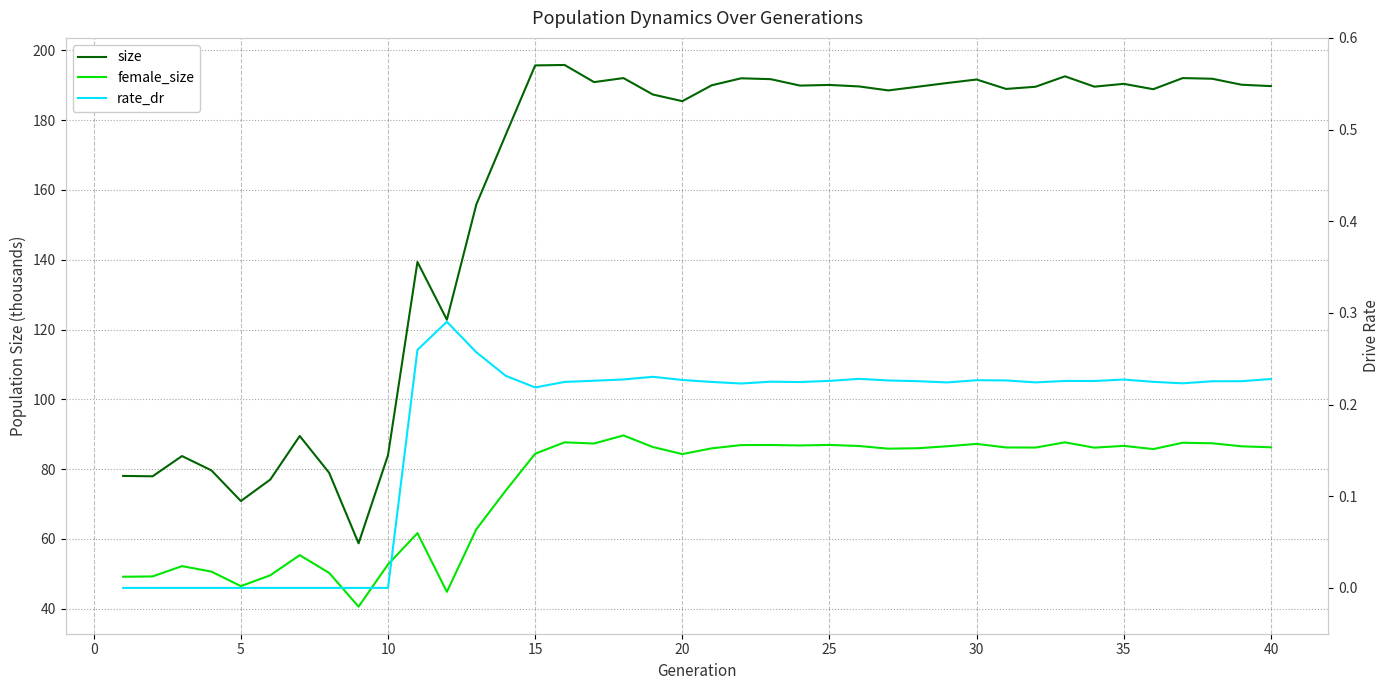

What is the approximate value of size at 40?

189.8